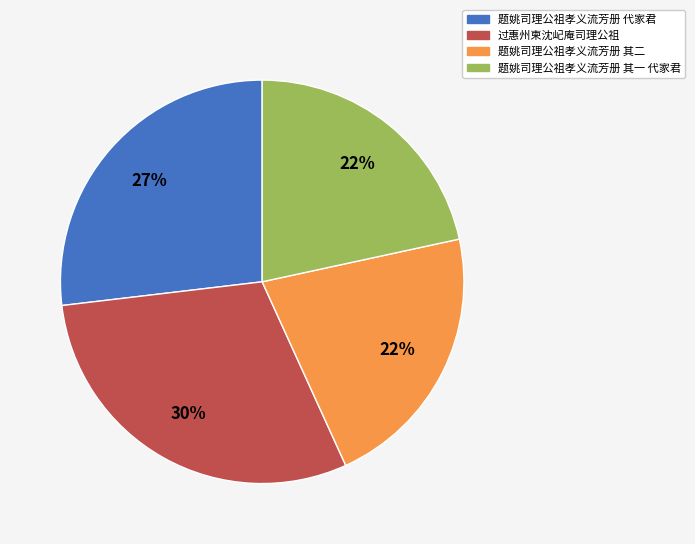

Which category has the biggest portion of the pie?

过惠州柬沈屺庵司理公祖